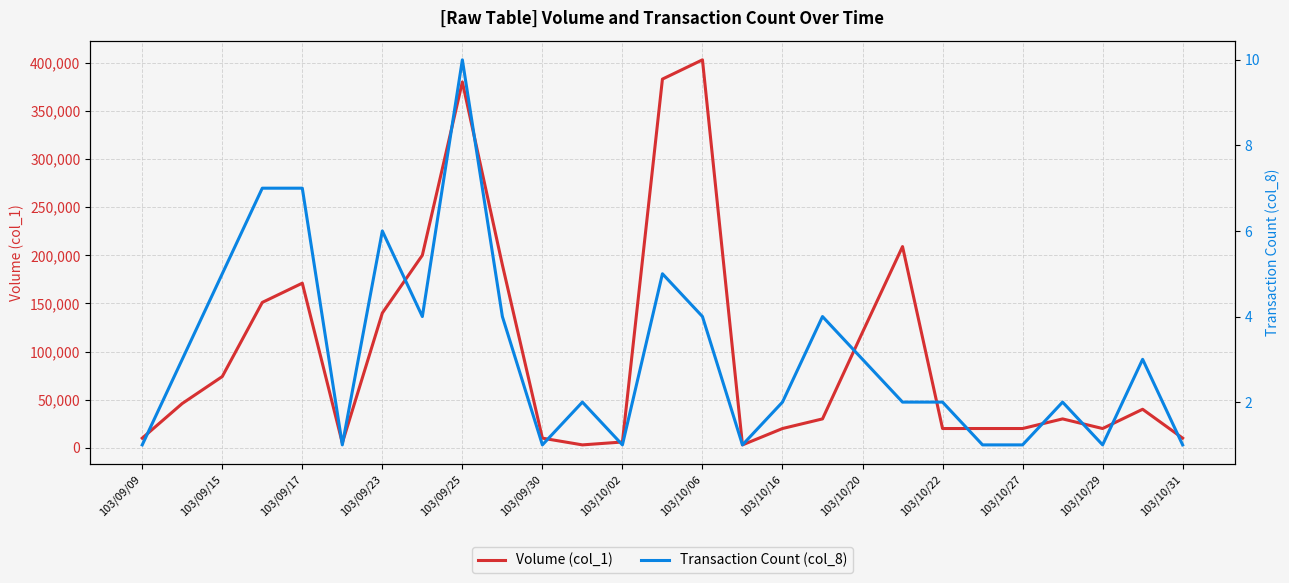

True or false: Volume (col_1) has more than 2 interior local peaks.

True